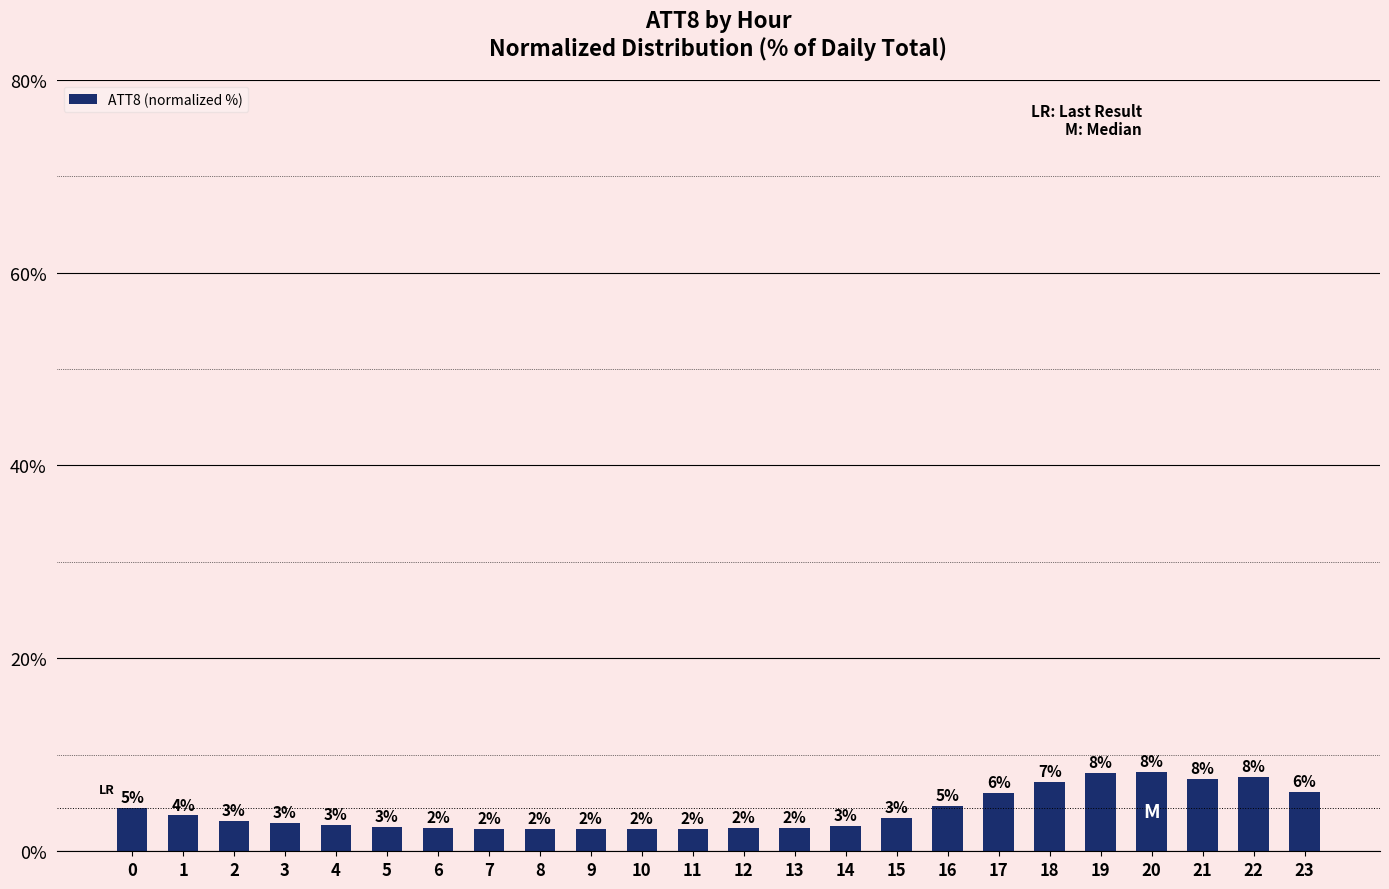

How many bars are there in total?

24